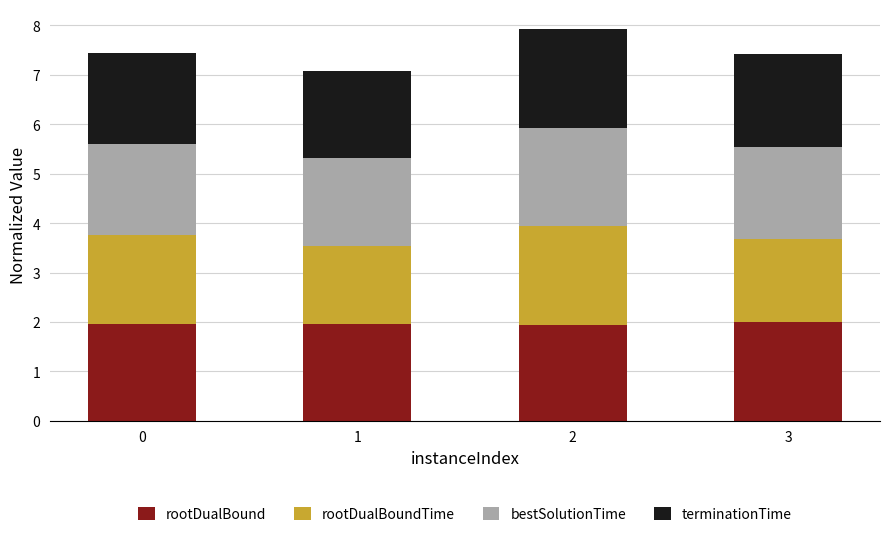

What is the sum of all rootDualBound values?

7.8